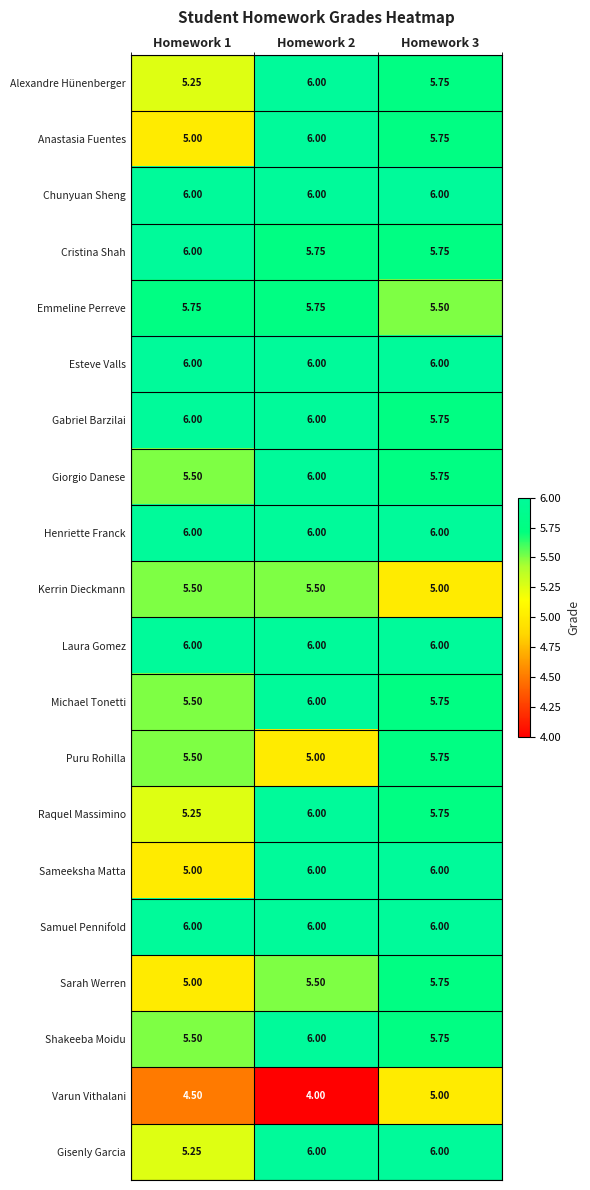

List the series in order of their peak value, lowest first.

Varun Vithalani, Kerrin Dieckmann, Emmeline Perreve, Puru Rohilla, Sarah Werren, Alexandre Hünenberger, Anastasia Fuentes, Chunyuan Sheng, Cristina Shah, Esteve Valls, Gabriel Barzilai, Giorgio Danese, Henriette Franck, Laura Gomez, Michael Tonetti, Raquel Massimino, Sameeksha Matta, Samuel Pennifold, Shakeeba Moidu, Gisenly Garcia